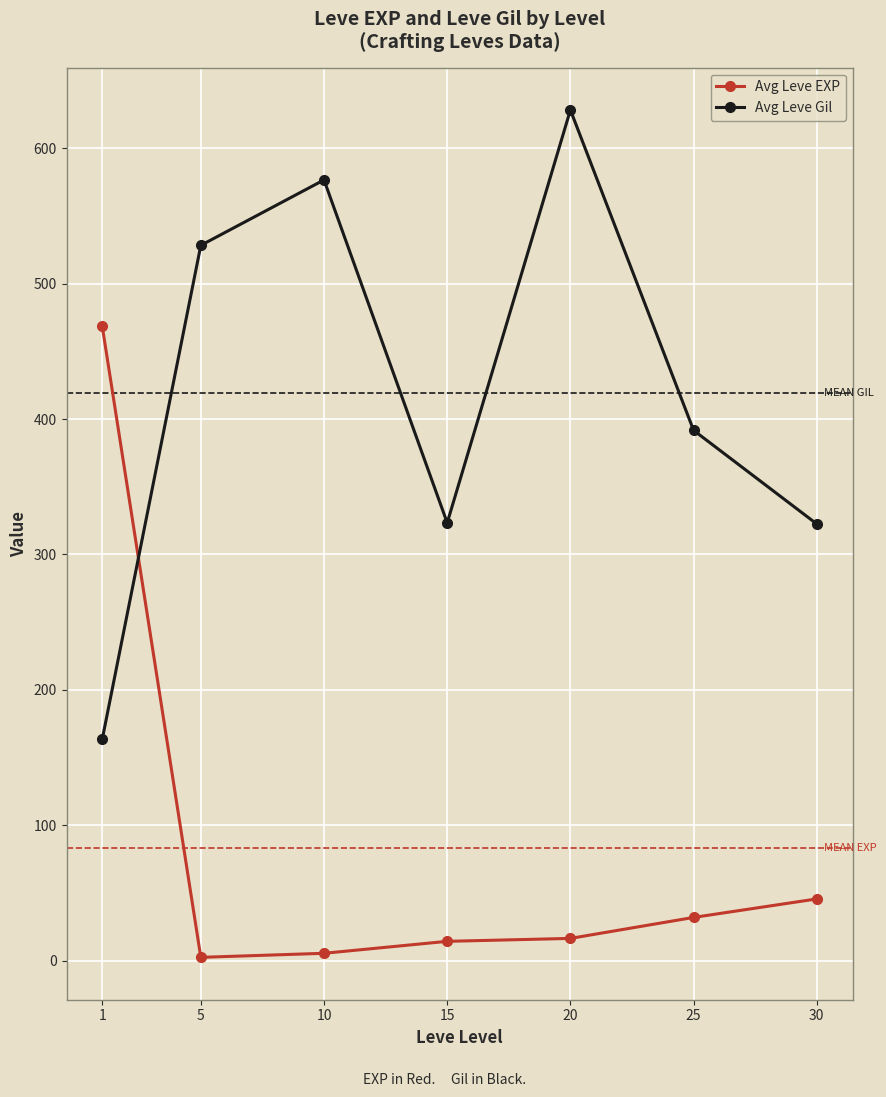

What is the sum of all Avg Leve Gil values?

2934.3